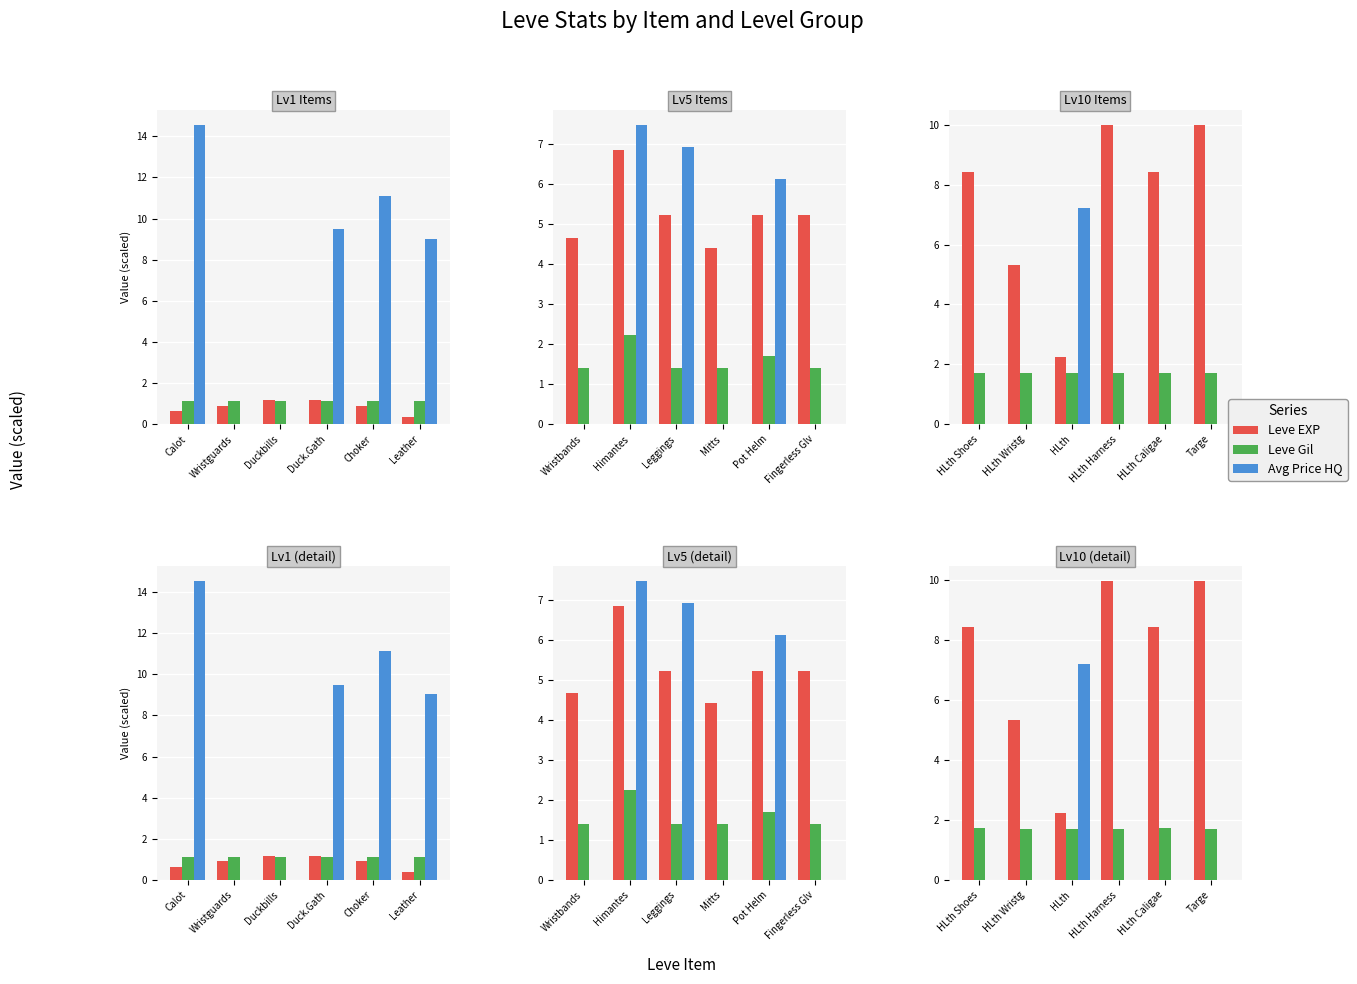

What are all the series names shown in the legend?

Leve EXP, Leve Gil, Avg Price HQ